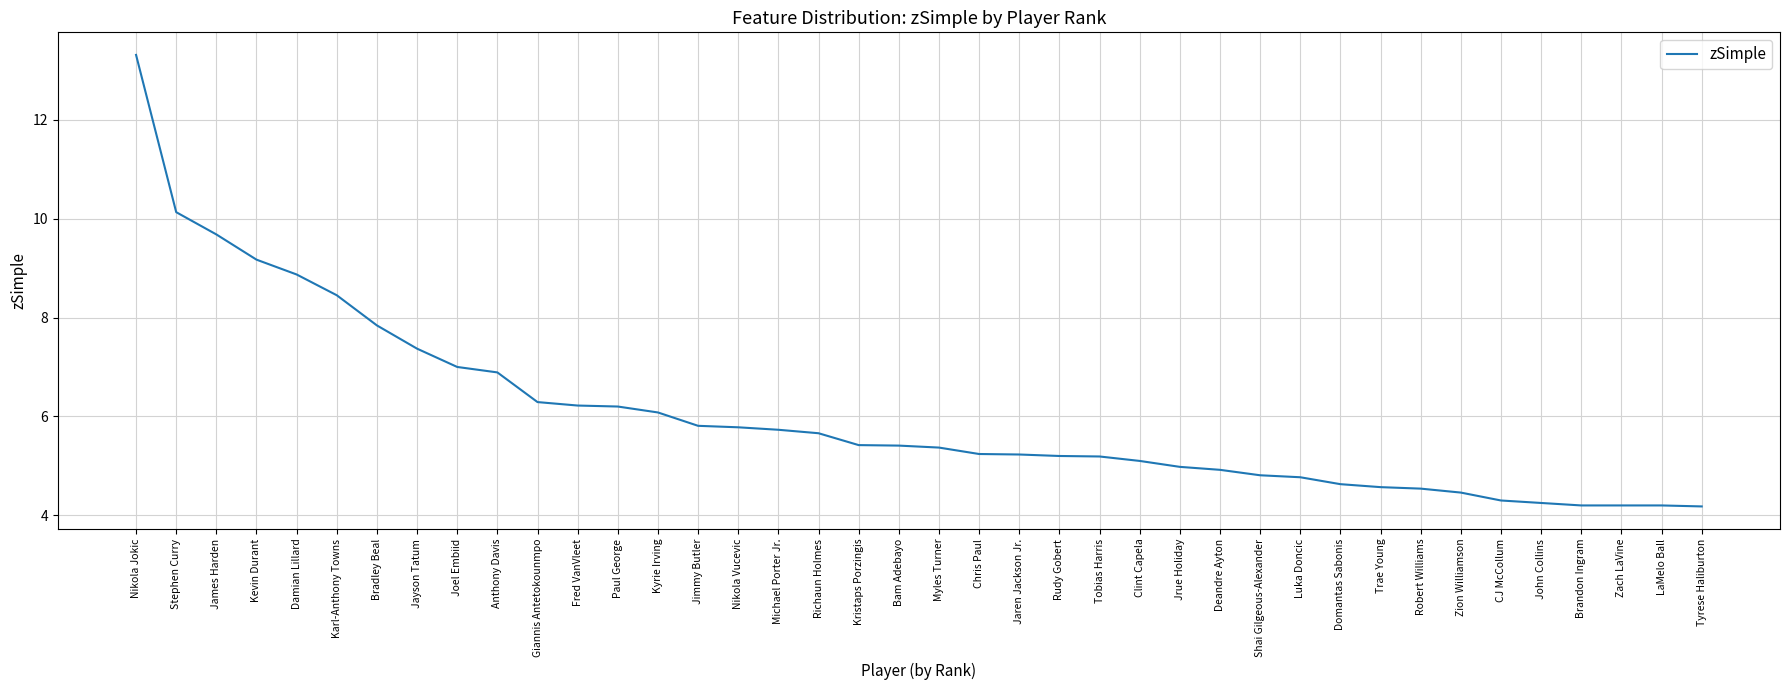

Which category has the highest value across all series?

Nikola Jokic